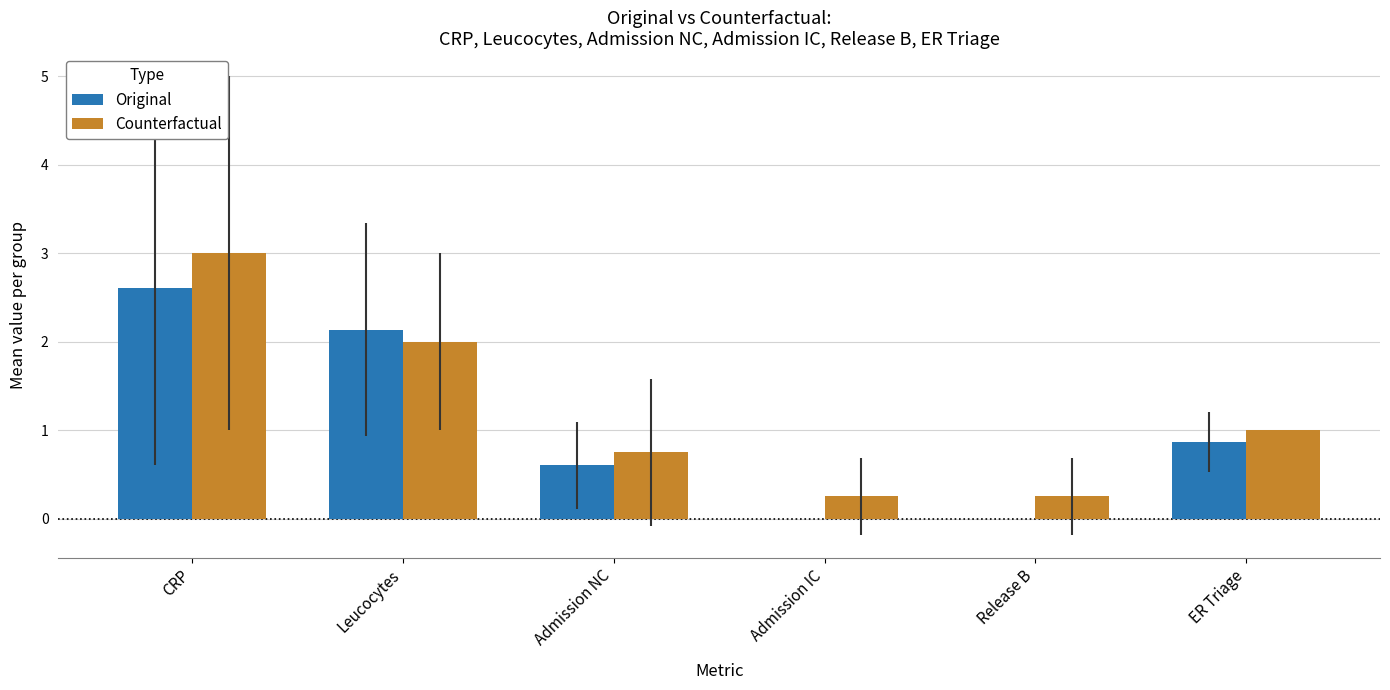

What is the sum of all Original values?

6.2